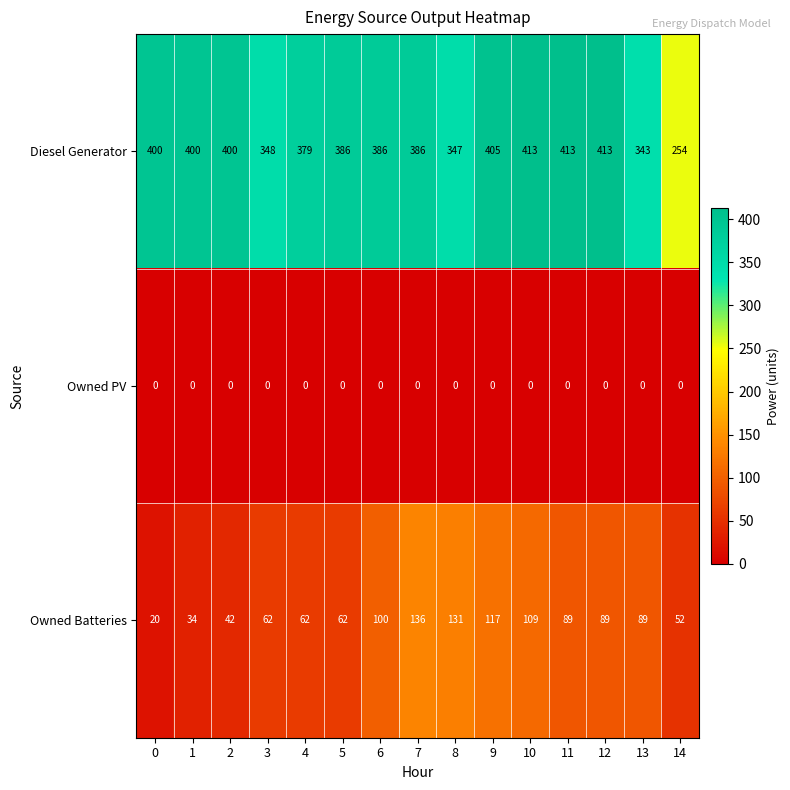

The value of Diesel Generator at 0 is 400. True or false?

True